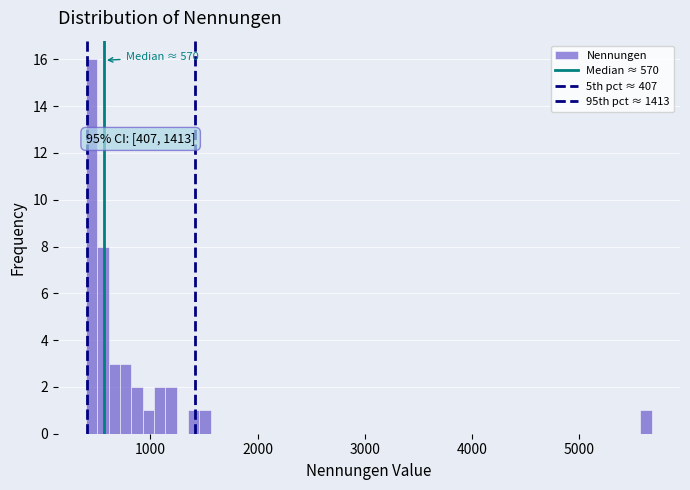

Read against the x-axis, roughly where is the centre of the tallest bar?

500